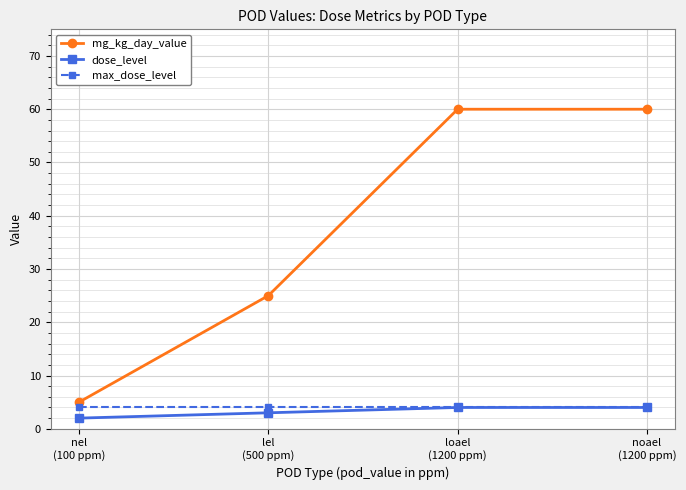

What position from the left is nel
(100 ppm)?

1